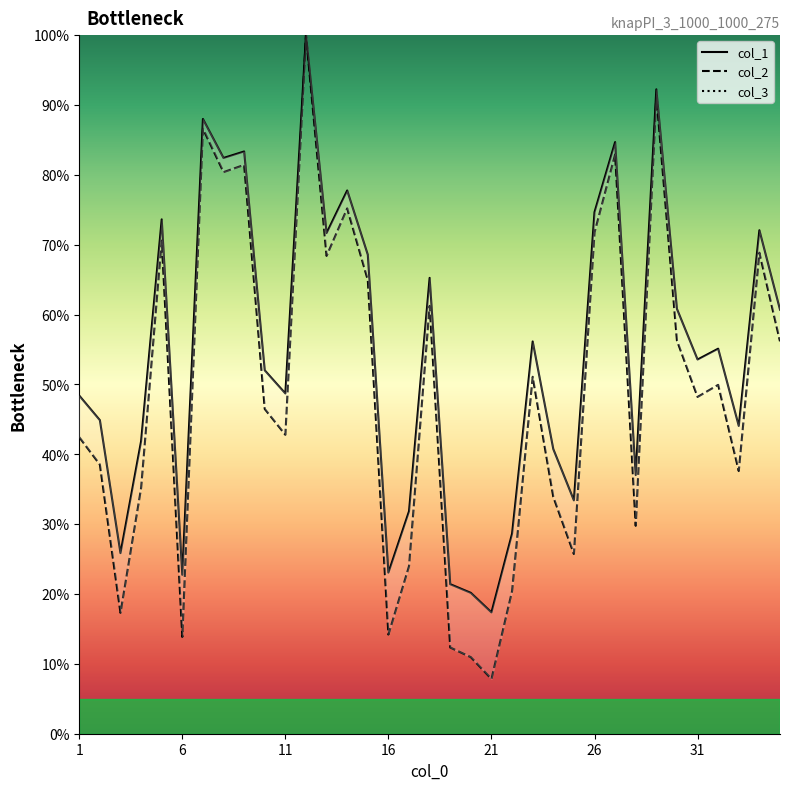

In col_1_line, how many points are lower than both neighbors (excluding endpoints)?

11